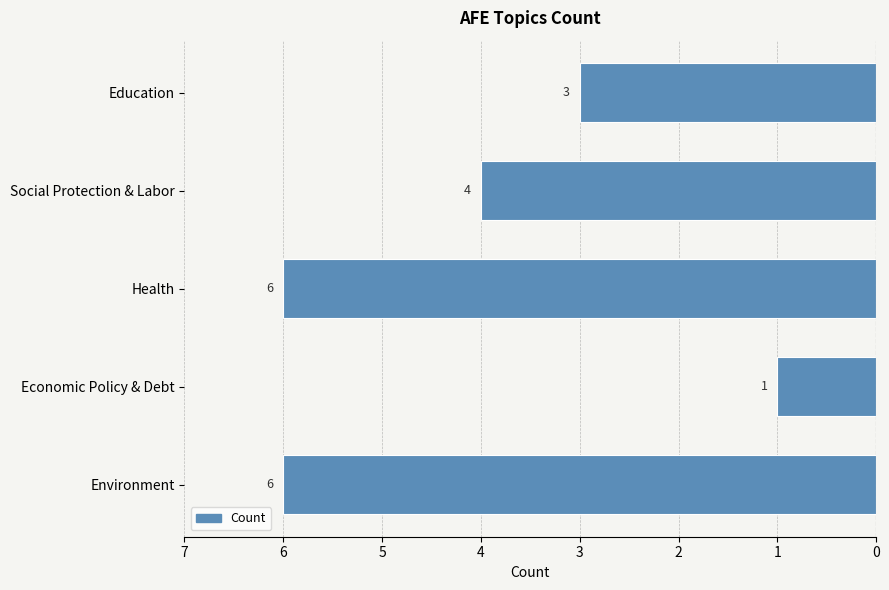

Does the chart contain any negative values?

Yes